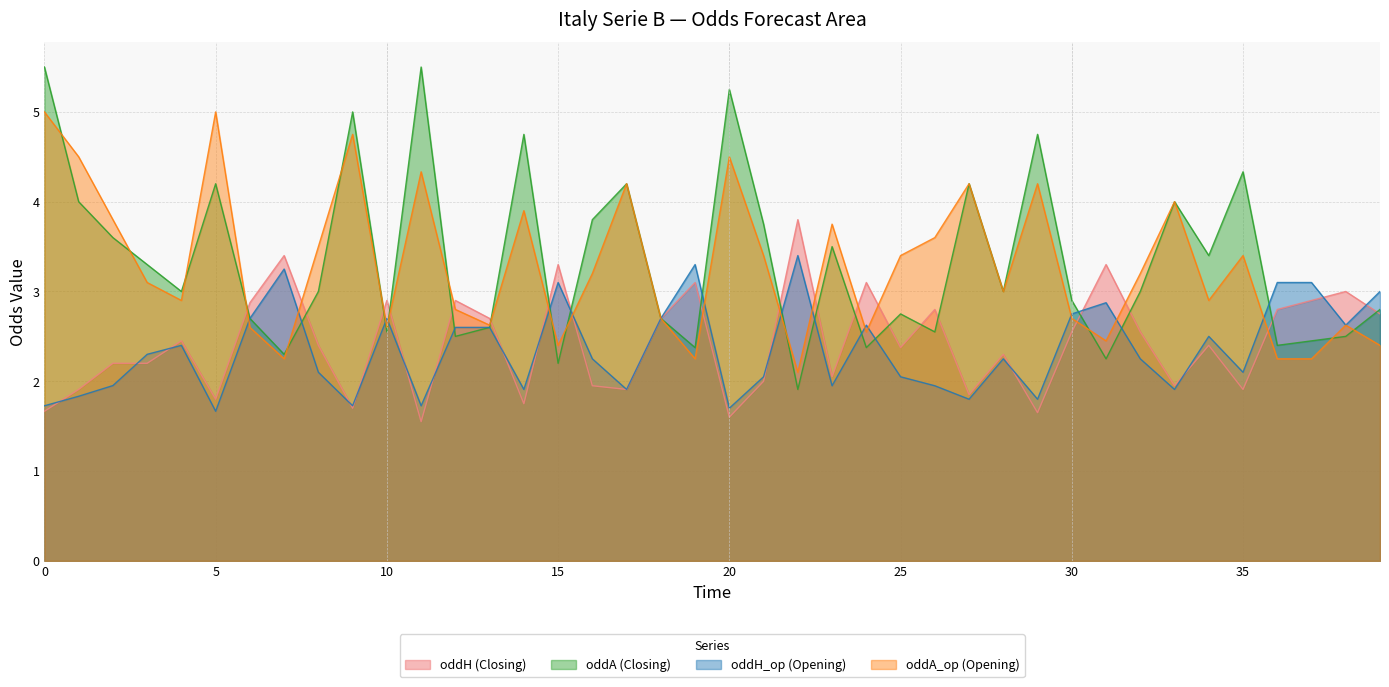

Reading left to right, extract all data points from this chart.

oddH: 1.7	1.9	2.2	2.2	2.5	1.8	2.9	3.4	2.4	1.7	2.9	1.6	2.9	2.7	1.8	3.3	1.9	1.9	2.7	3.1	1.6	2.0	3.8	2.0	3.1	2.4	2.8	1.9	2.3	1.6	2.5	3.3	2.5	1.9	2.4	1.9	2.8	2.9	3.0	2.8
oddA: 5.5	4.0	3.6	3.3	3.0	4.2	2.7	2.3	3.0	5.0	2.5	5.5	2.5	2.6	4.8	2.2	3.8	4.2	2.7	2.4	5.2	3.8	1.9	3.5	2.4	2.8	2.5	4.2	3.0	4.8	2.9	2.2	3.0	4.0	3.4	4.3	2.4	2.5	2.5	2.8
oddH_op: 1.7	1.8	2.0	2.3	2.4	1.7	2.7	3.2	2.1	1.7	2.7	1.7	2.6	2.6	1.9	3.1	2.2	1.9	2.7	3.3	1.7	2.0	3.4	1.9	2.6	2.0	1.9	1.8	2.2	1.8	2.8	2.9	2.2	1.9	2.5	2.1	3.1	3.1	2.6	3.0
oddA_op: 5.0	4.5	3.8	3.1	2.9	5.0	2.6	2.2	3.5	4.8	2.6	4.3	2.8	2.6	3.9	2.4	3.2	4.2	2.7	2.2	4.5	3.4	2.1	3.8	2.5	3.4	3.6	4.2	3.0	4.2	2.7	2.5	3.2	4.0	2.9	3.4	2.2	2.2	2.6	2.4